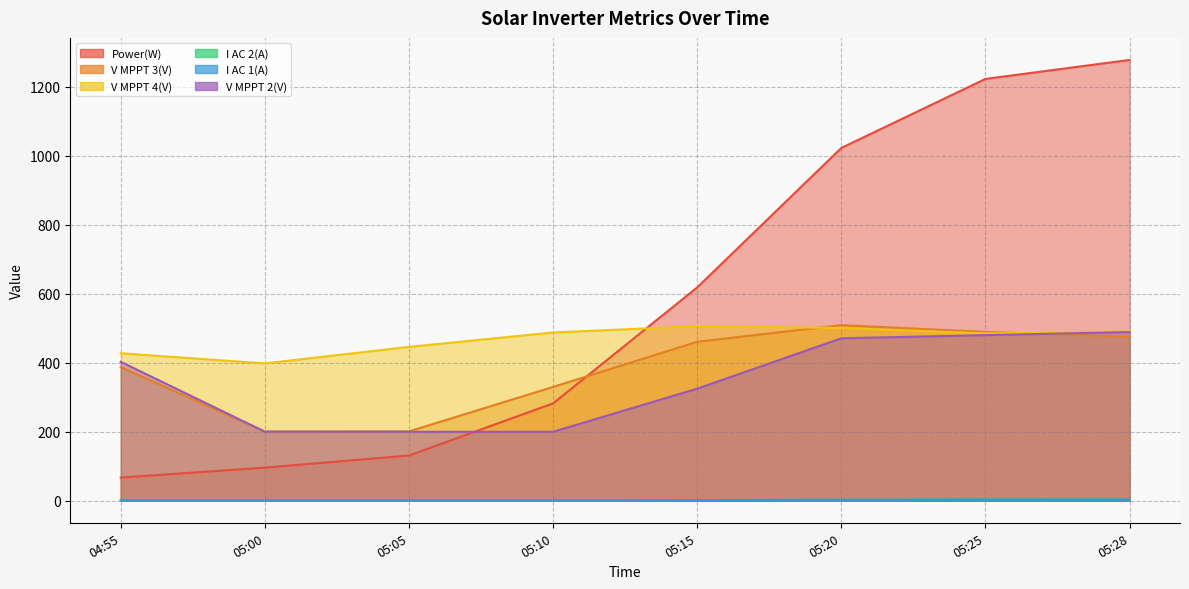

Between 05:15 and 05:28, which is larger?

05:28